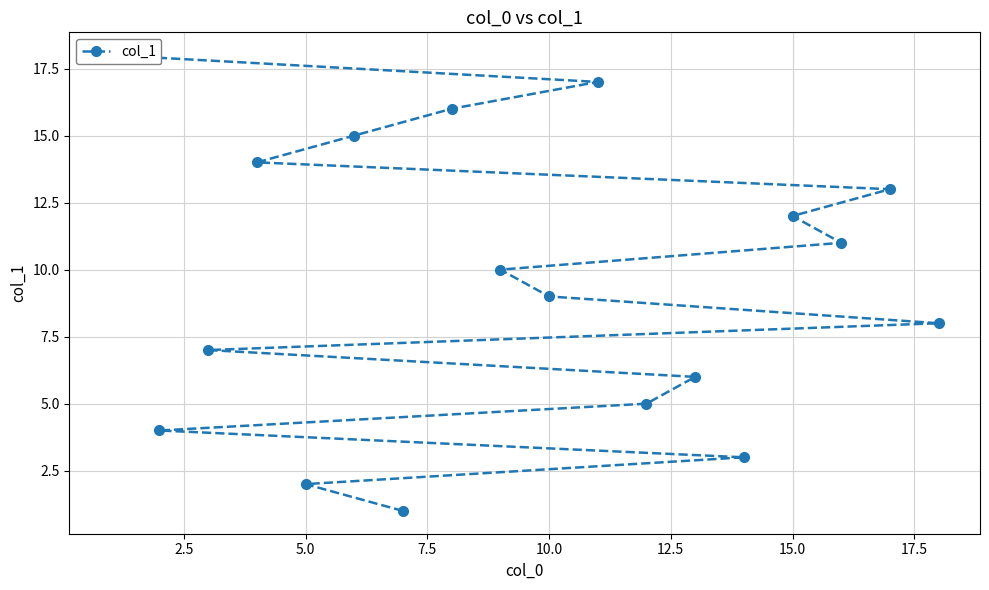

What is the approximate value at 10.0, to the nearest 5?

10